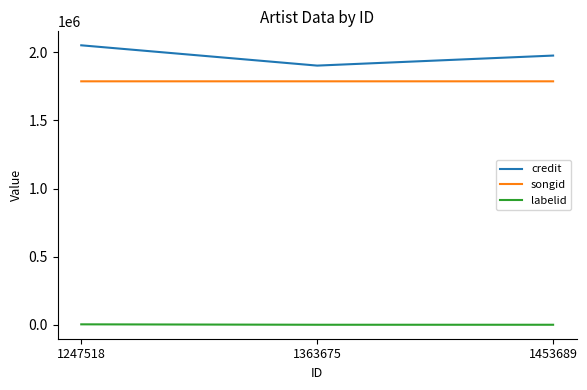

What is the difference between the maximum and minimum values in the songid series?

3